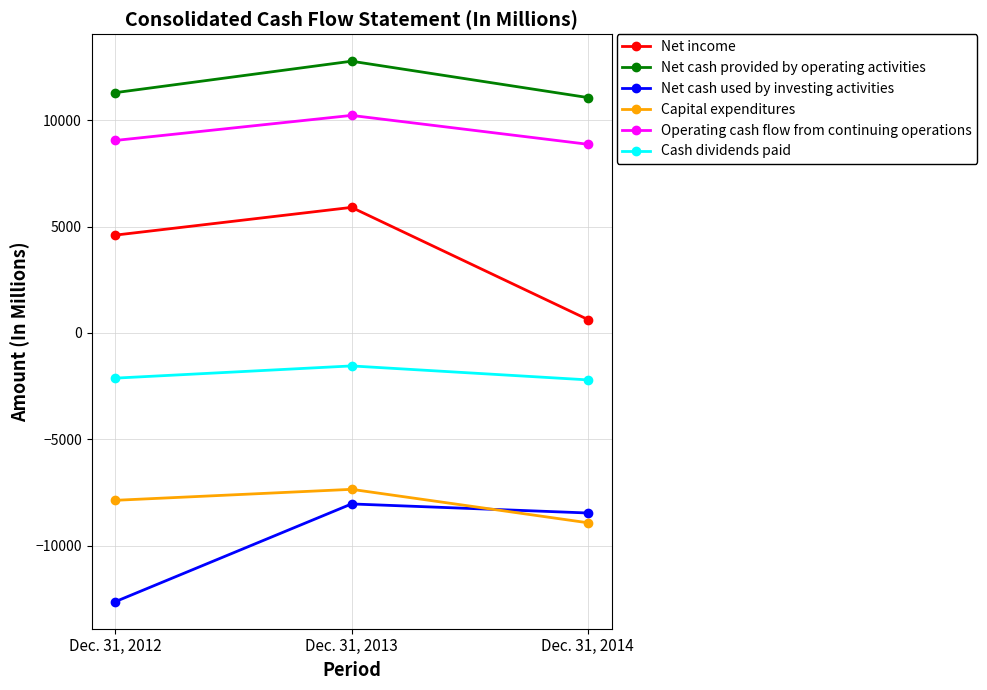

What is the difference between the maximum and minimum values in the Net income series?

5273